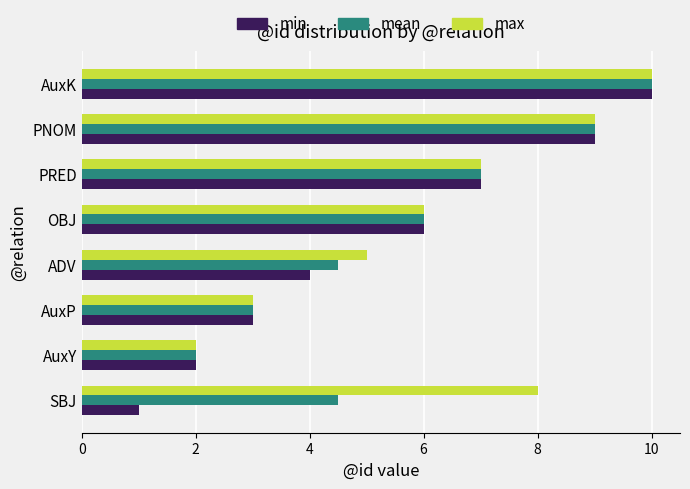

What is the average value of the mean series?

5.8